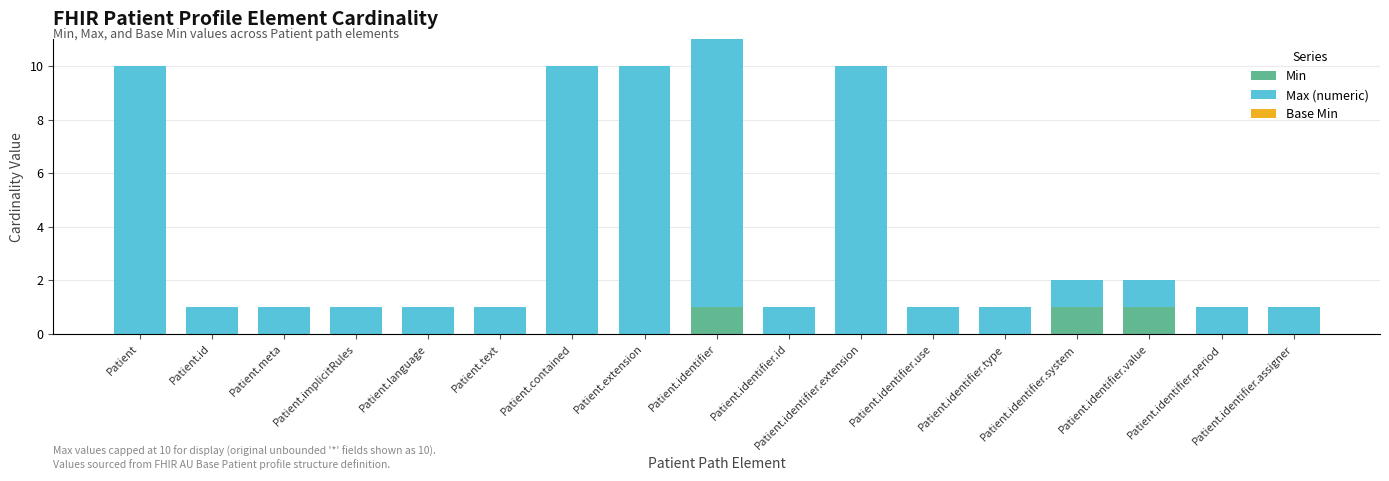

What is the maximum value for Min?

1